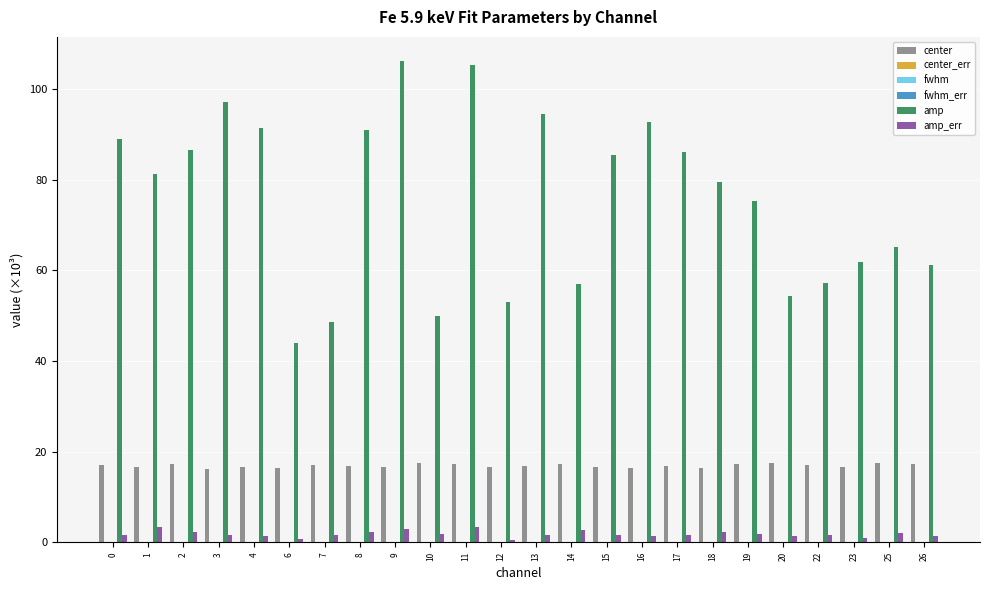

Between 9 and 19, which series saw the biggest shift?

amp